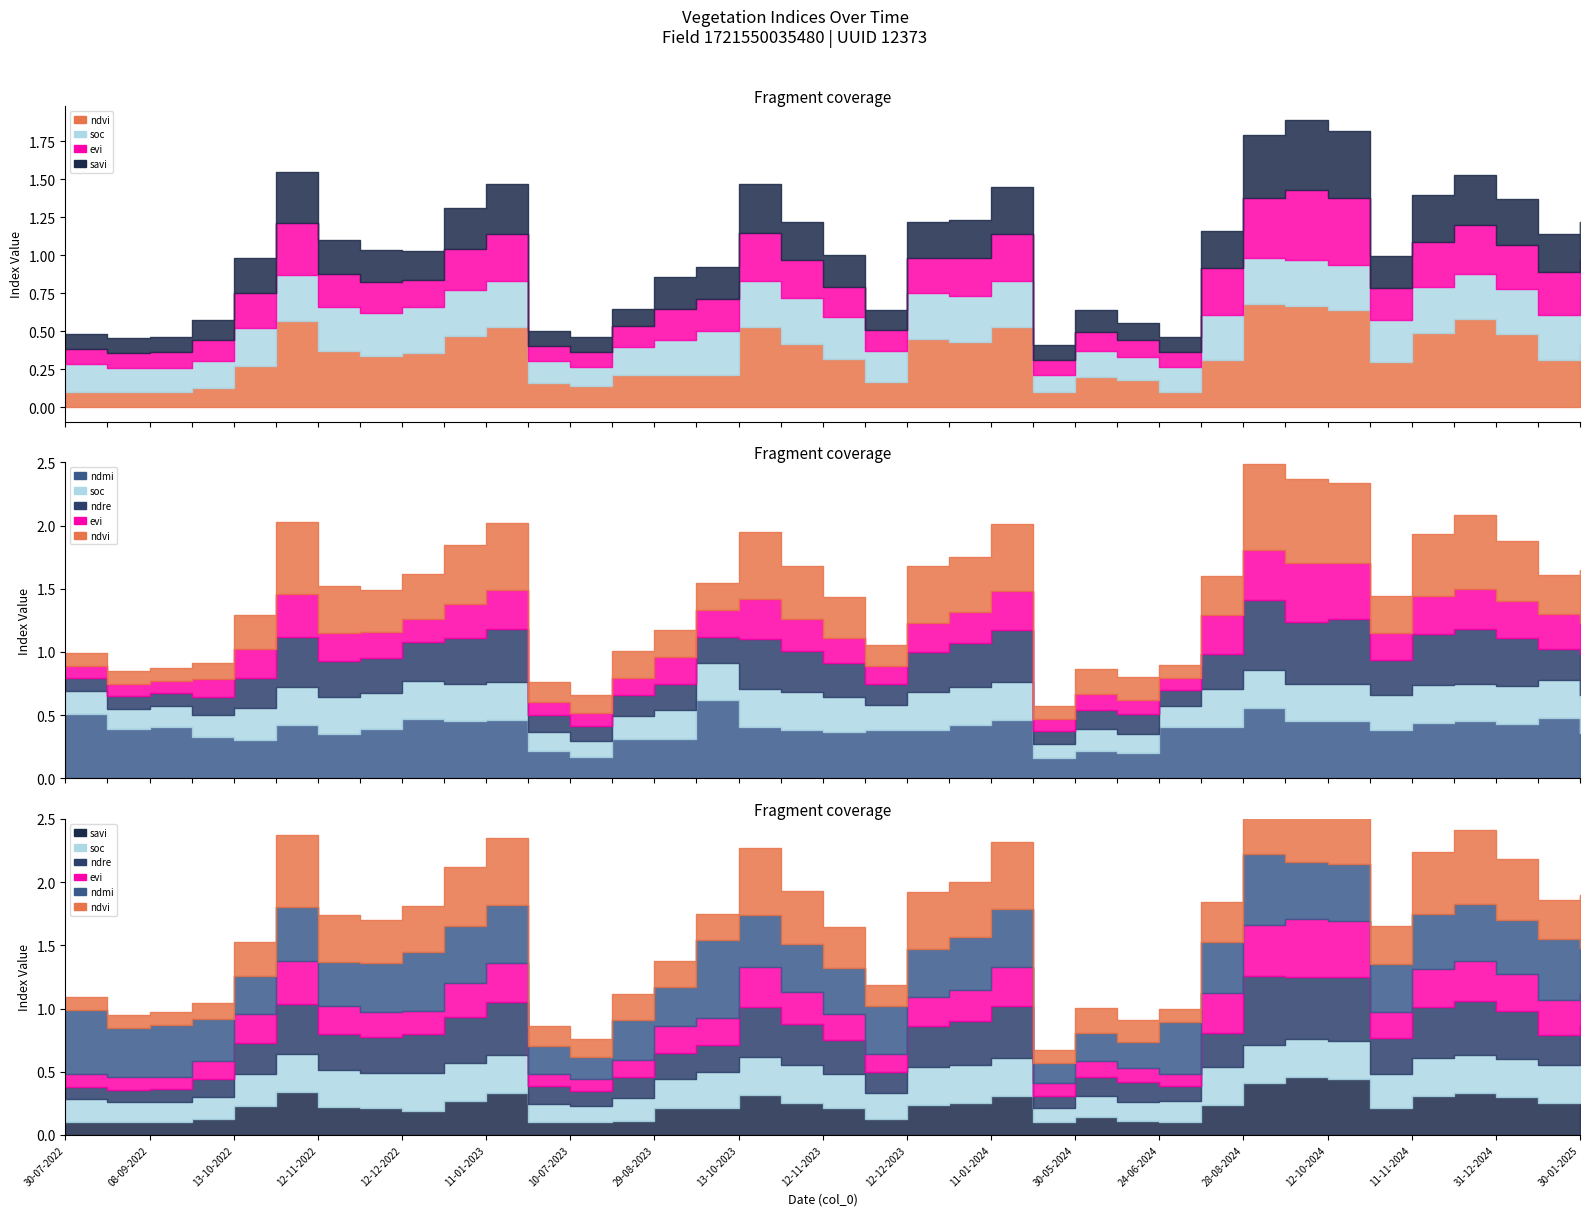

At how many categories does at least one series exceed 0?

37